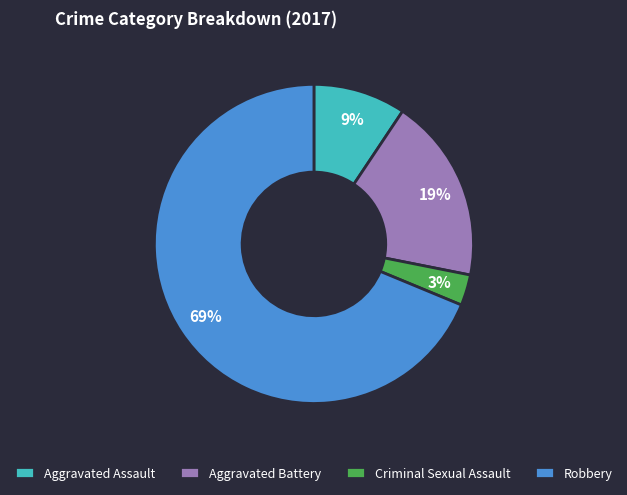

Which category has the smallest portion of the pie?

Criminal Sexual Assault